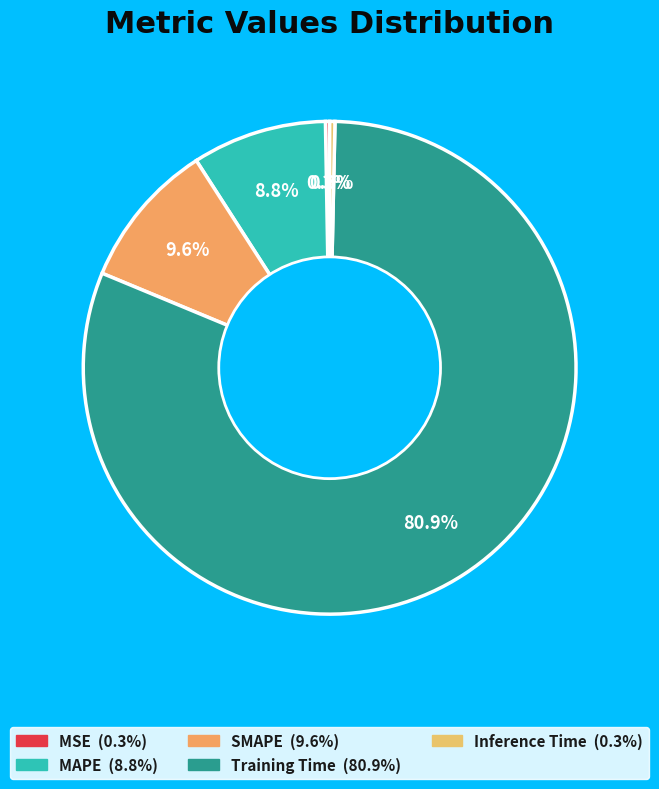

Rank the categories by value from highest to lowest.

Training Time, SMAPE, MAPE, Inference Time, MSE